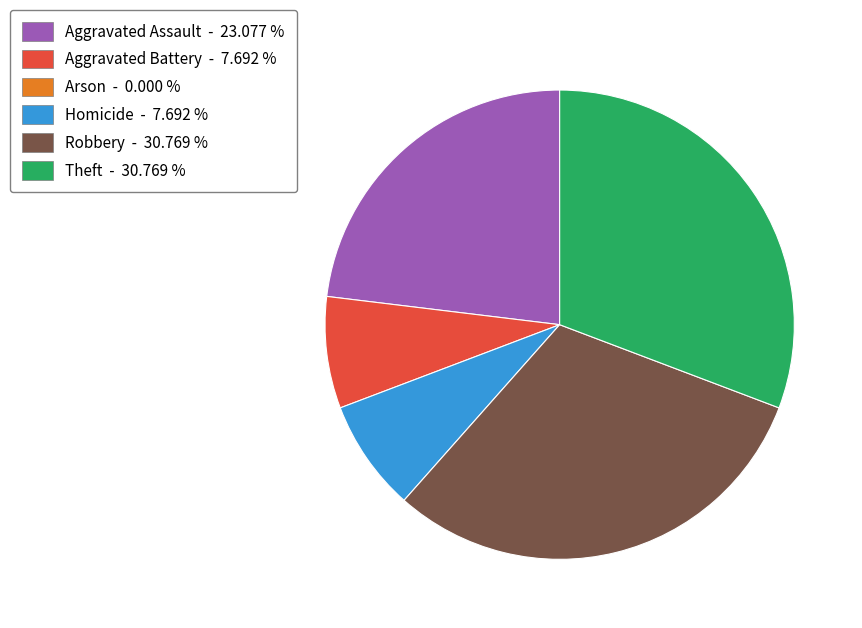

Is there a majority slice in this chart?

No